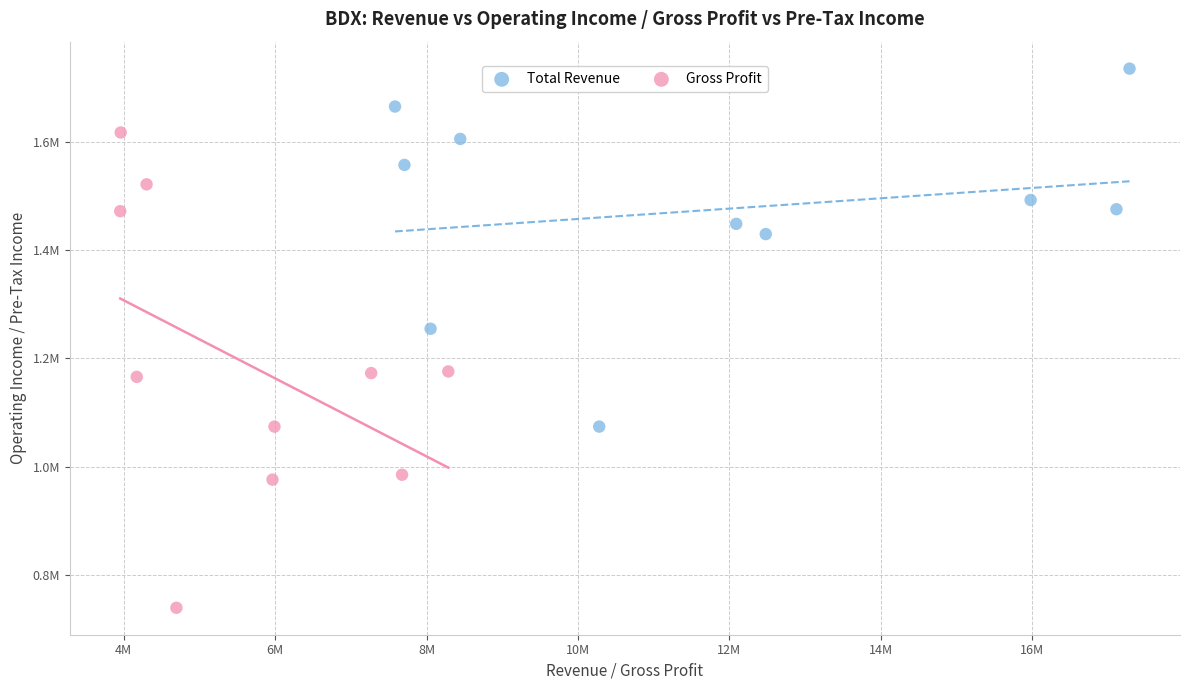

Which series has the widest spread of Y values?

Gross Profit